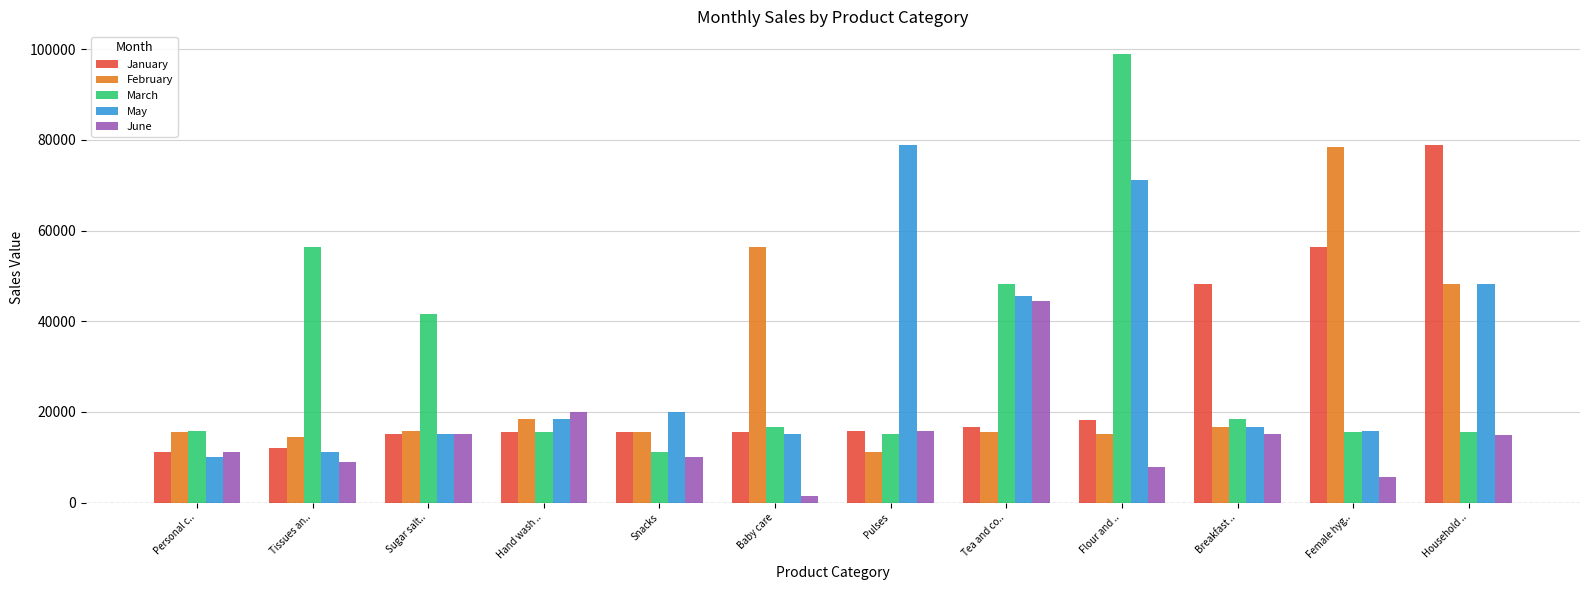

How many bars are there in each group?

5